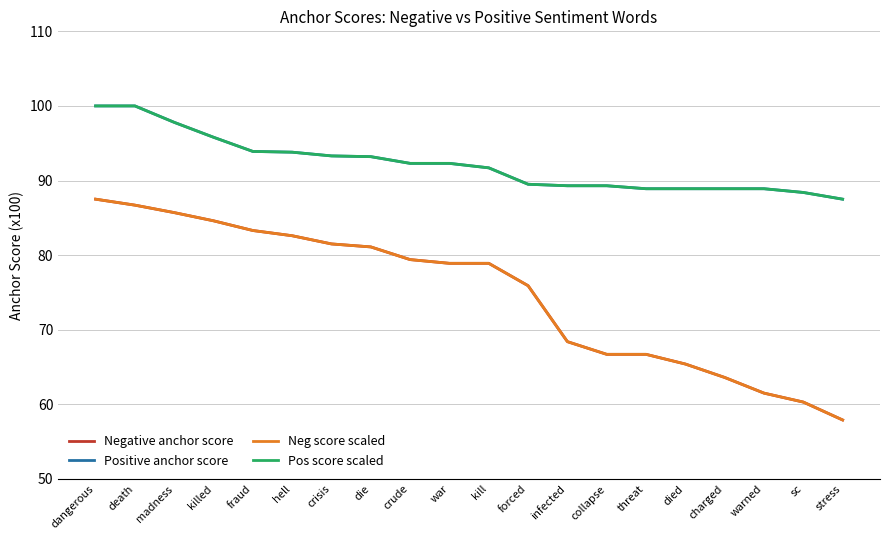

Is this an area chart (filled region under the line)?

No